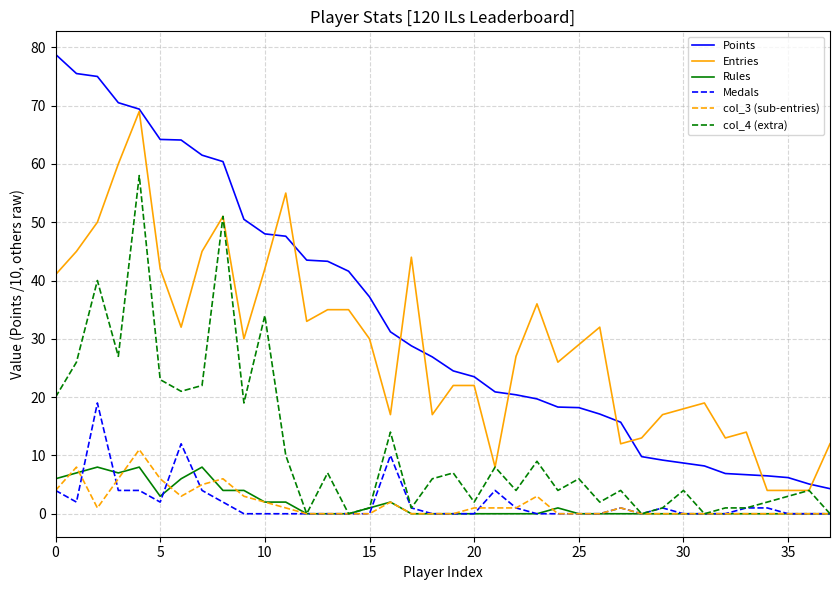

Which series has the widest spread of values?

Points